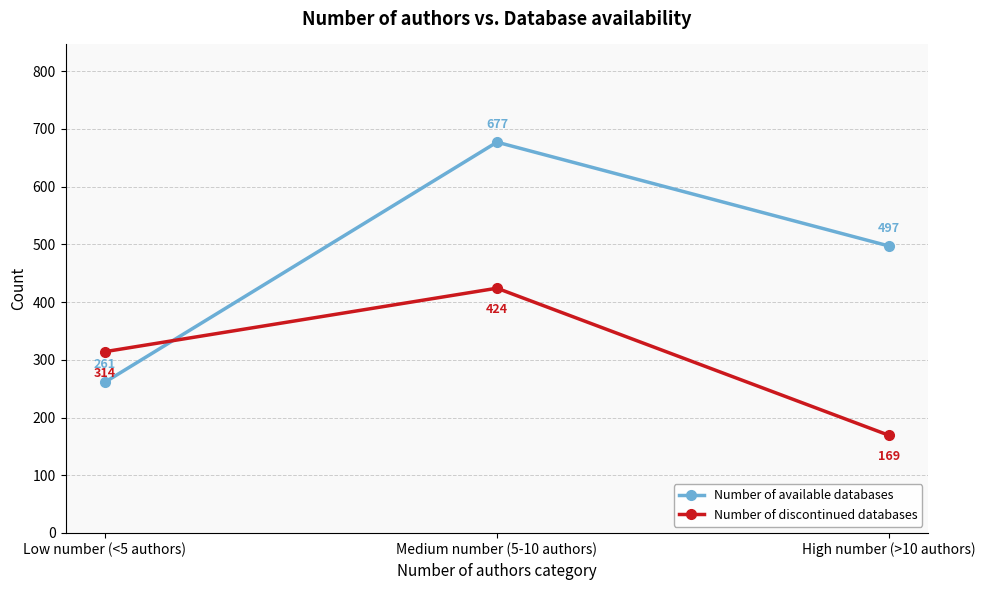

What is the sum of the Number of discontinued databases values at High number (>10 authors) and Medium number (5-10 authors)?

593